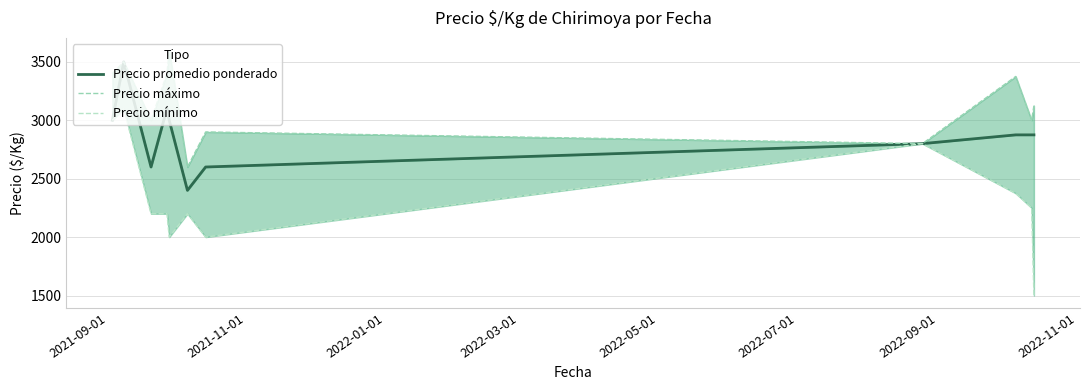

In Precio mínimo, how many points are lower than both neighbors (excluding endpoints)?

2